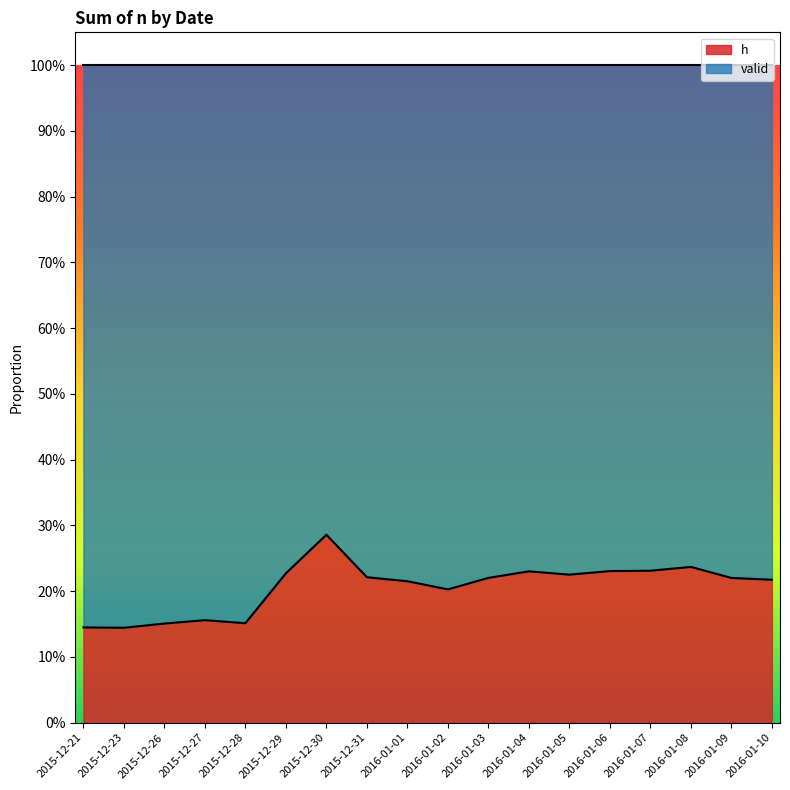

What is the maximum value shown in the chart?

0.3